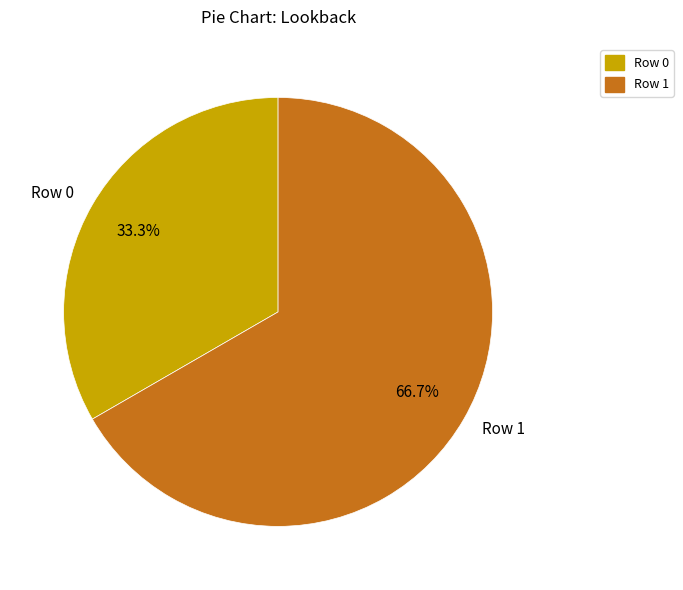

How many slices are in this pie chart?

2